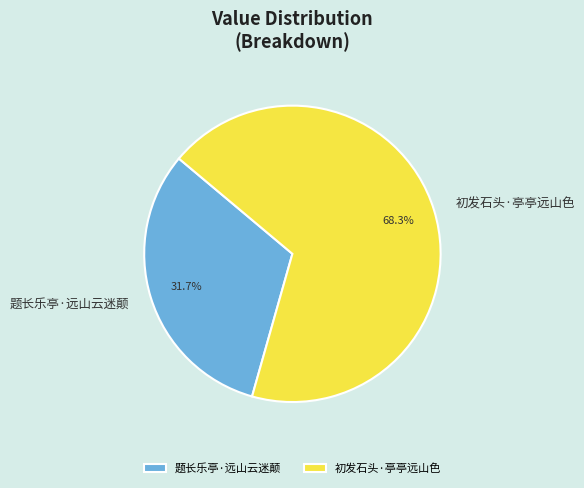

Which slice is the largest?

初发石头·亭亭远山色